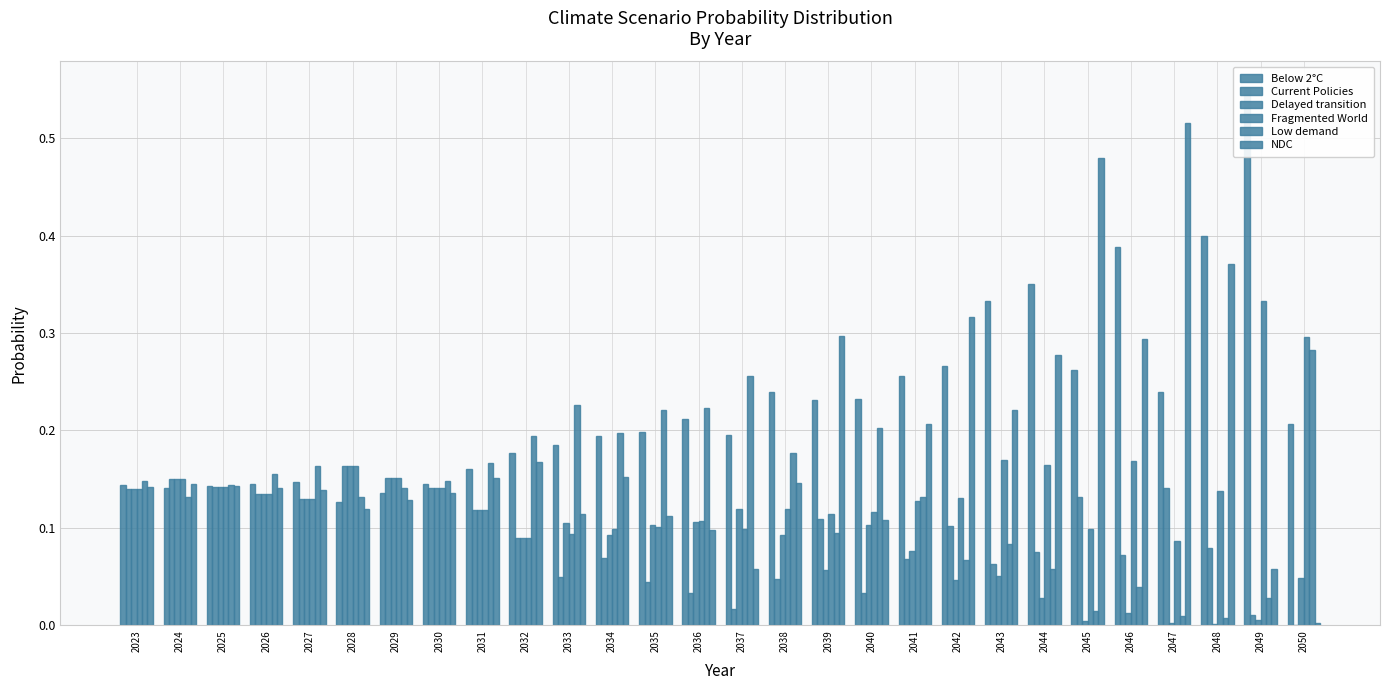

What is the total value across all series at 2045?

1.0